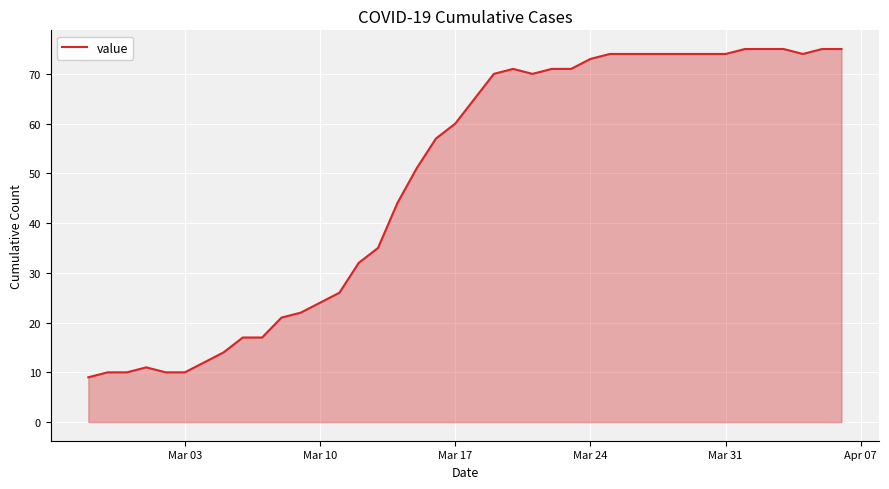

What is the difference between the maximum and minimum values?

66